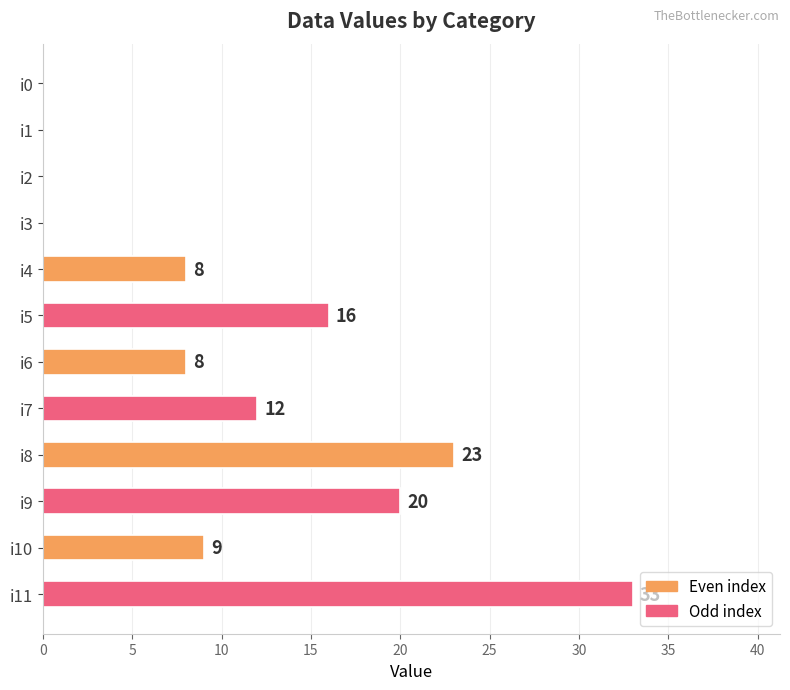

Which has a higher value, i9 or i8?

i8